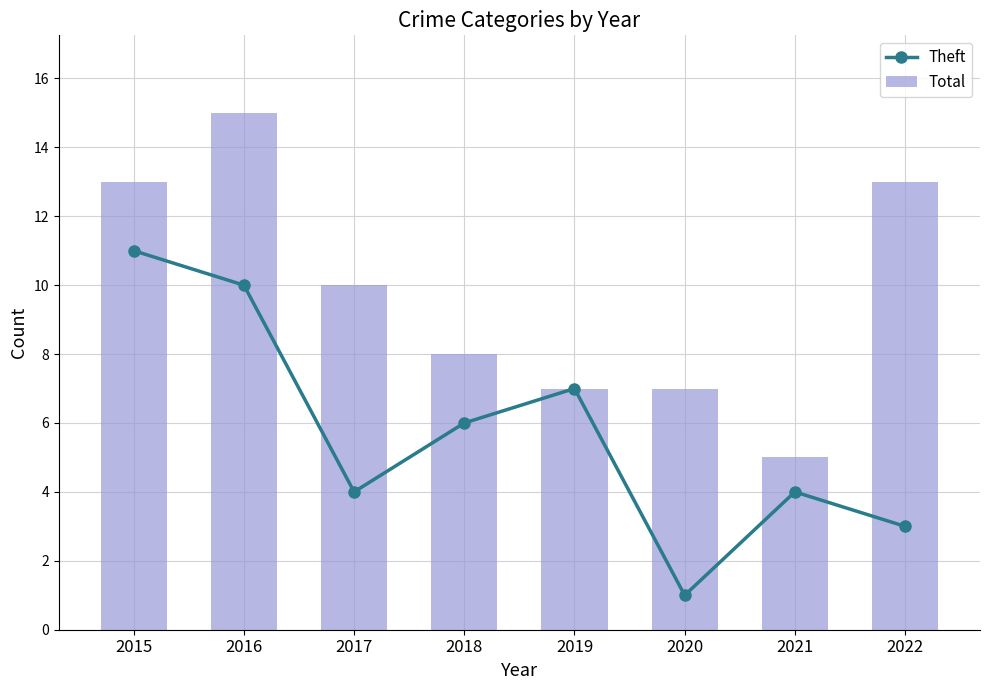

Reading right to left, extract all data points from this chart.

Theft: 3	4	1	7	6	4	10	11
Total: 13	5	7	7	8	10	15	13